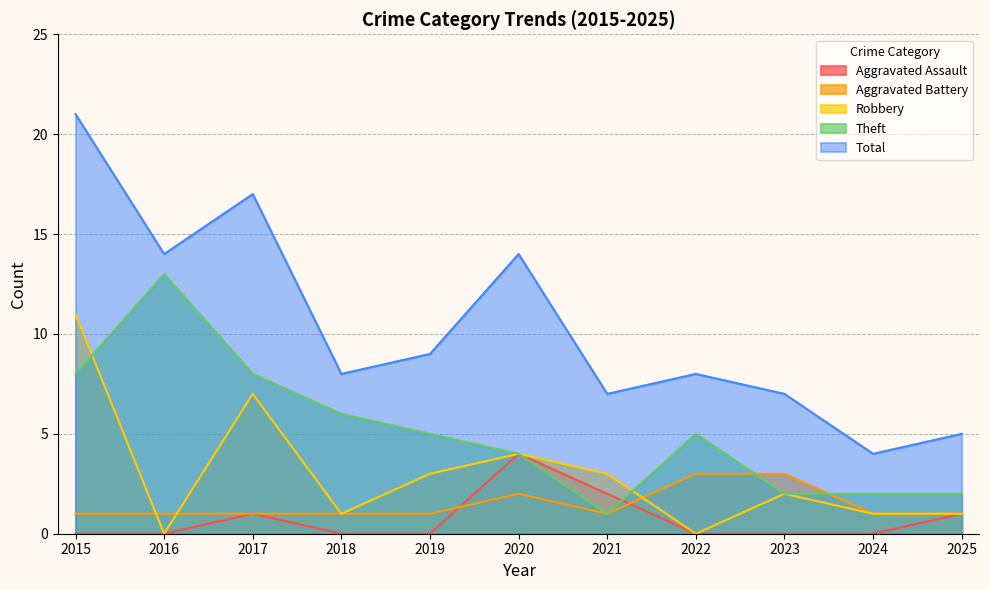

Which series has the largest range (max minus min)?

Total